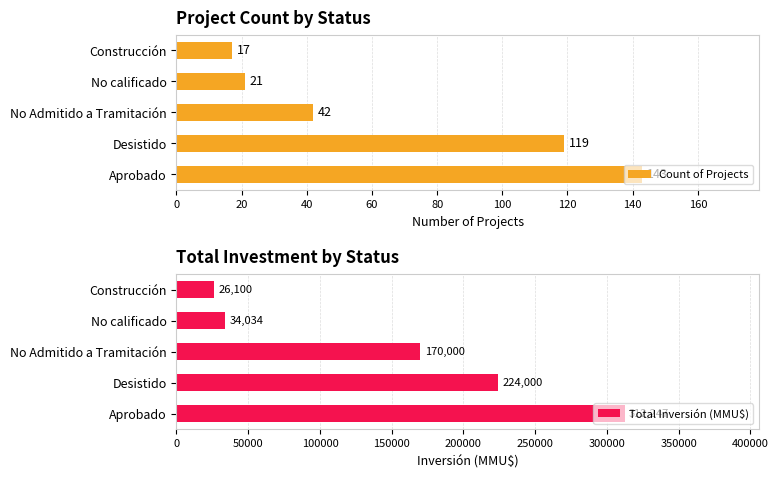

True or false: Count of Projects has a value of 24 at Construcción.

False